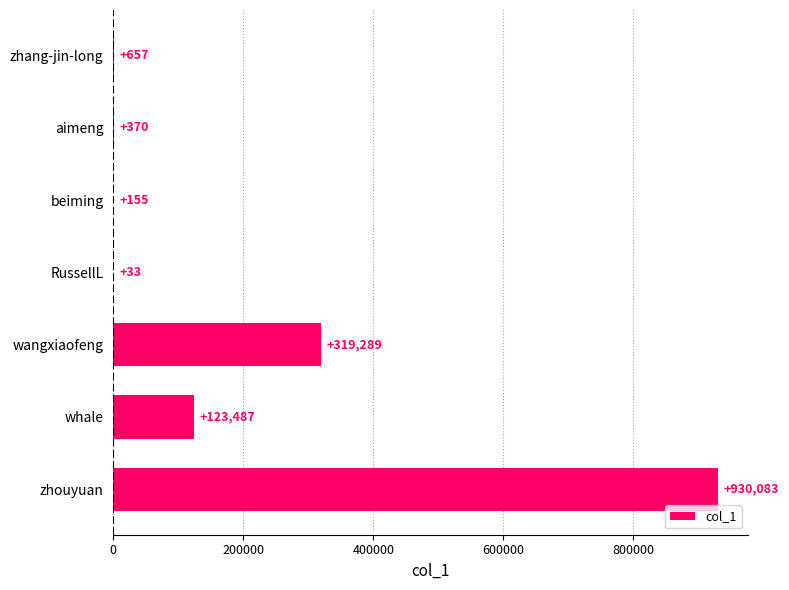

How many data points does each series have?

7